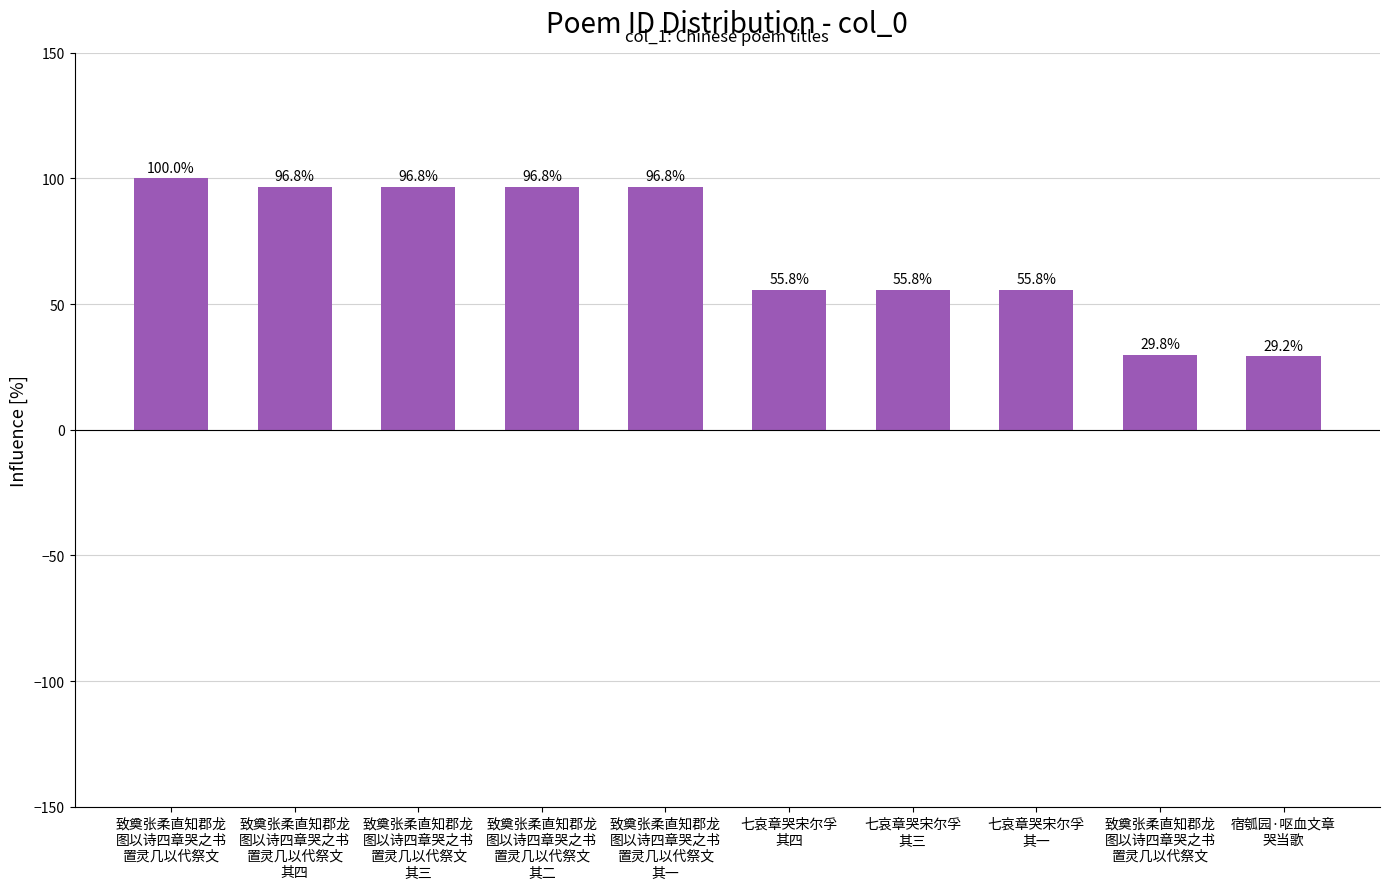

How many data points are less than 96?

5